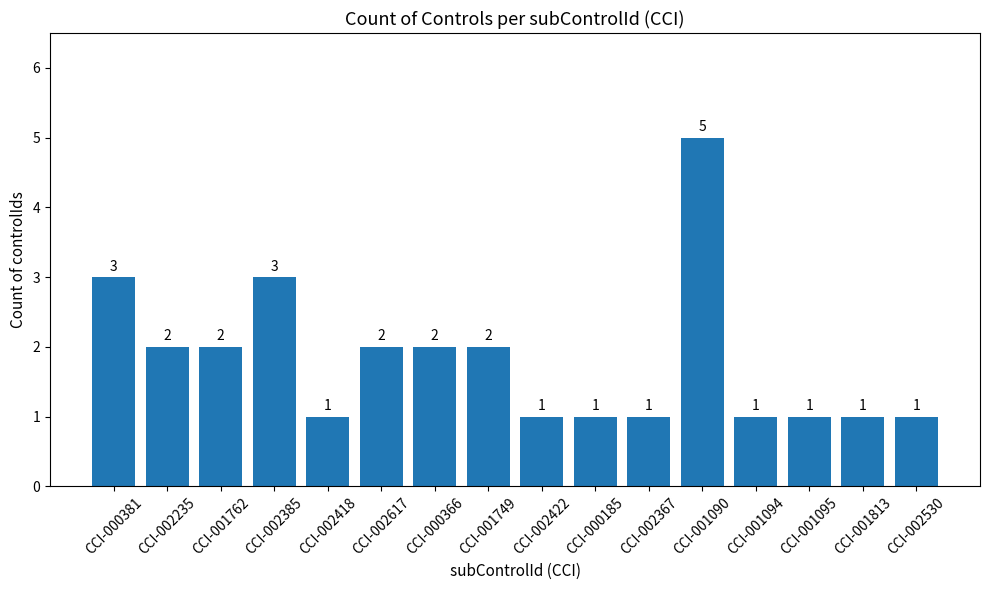

What is the label of the 16th bar from the right?

CCI-000381